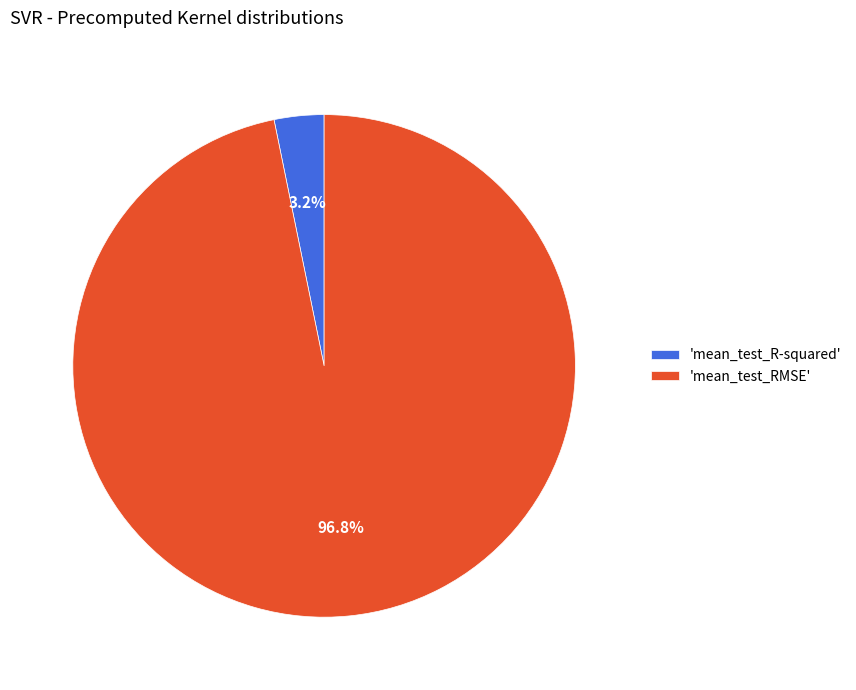

Count the number of slices in the pie.

2